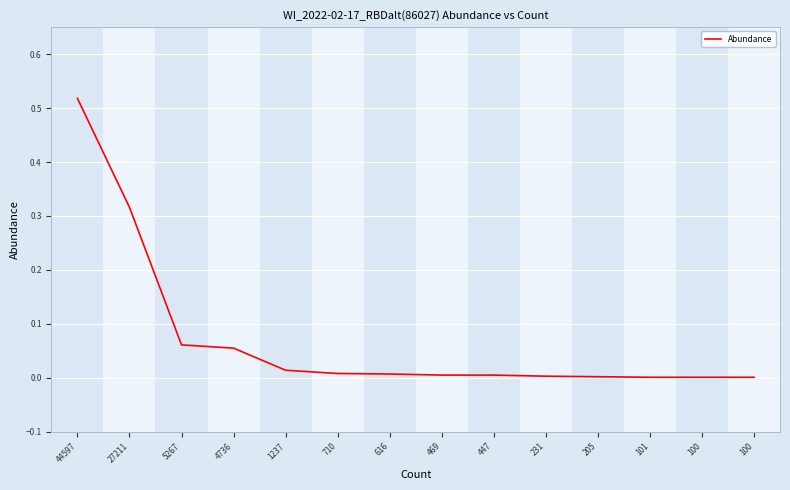

True or false: there are more than 2 points higher than both neighbors.

False